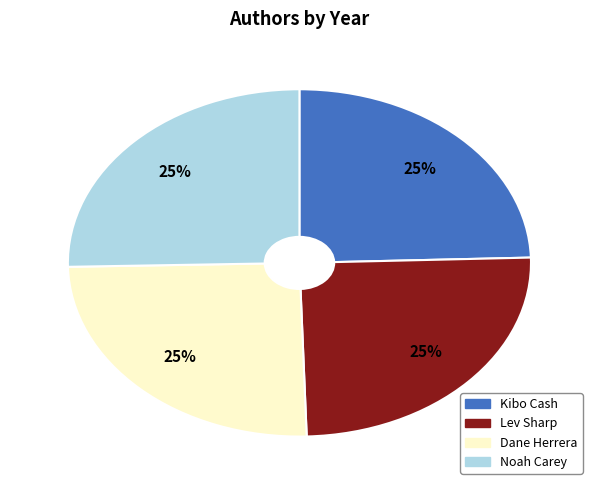

To the nearest percent, what portion does Lev Sharp represent?

25%